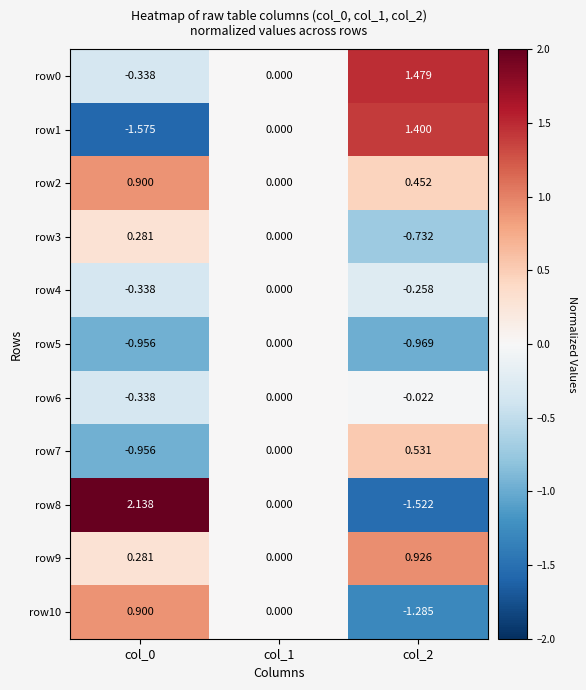

Reading left to right, what are all the values shown in this chart?

row0: col_0=-0.3	col_1=0.0	col_2=1.5
row1: col_0=-1.6	col_1=0.0	col_2=1.4
row2: col_0=0.9	col_1=0.0	col_2=0.5
row3: col_0=0.3	col_1=0.0	col_2=-0.7
row4: col_0=-0.3	col_1=0.0	col_2=-0.3
row5: col_0=-1.0	col_1=0.0	col_2=-1.0
row6: col_0=-0.3	col_1=0.0	col_2=-0.0
row7: col_0=-1.0	col_1=0.0	col_2=0.5
row8: col_0=2.1	col_1=0.0	col_2=-1.5
row9: col_0=0.3	col_1=0.0	col_2=0.9
row10: col_0=0.9	col_1=0.0	col_2=-1.3